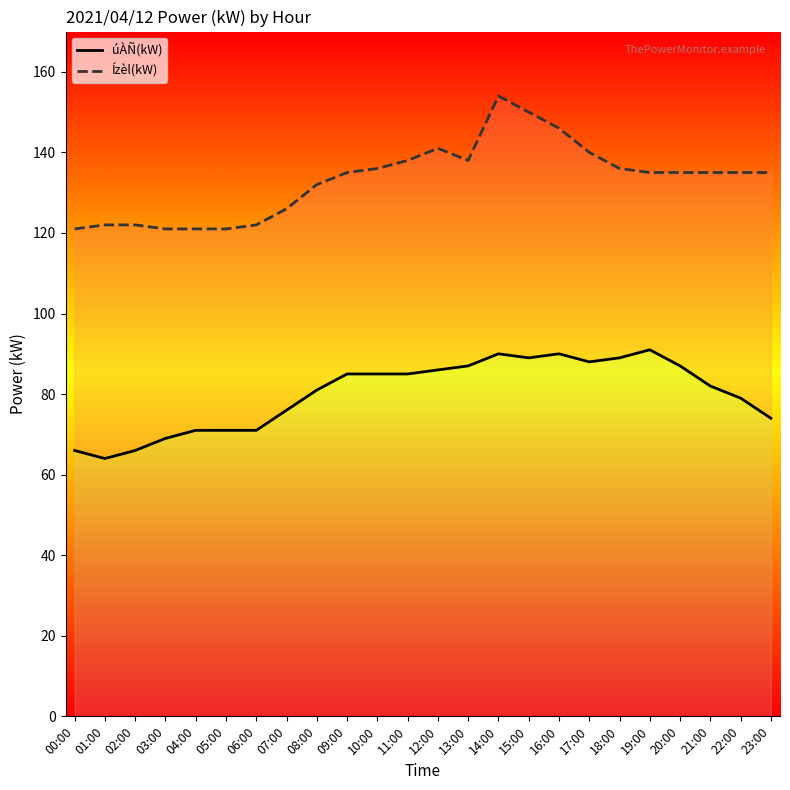

What is the difference between the highest and lowest values at 01:00?

58